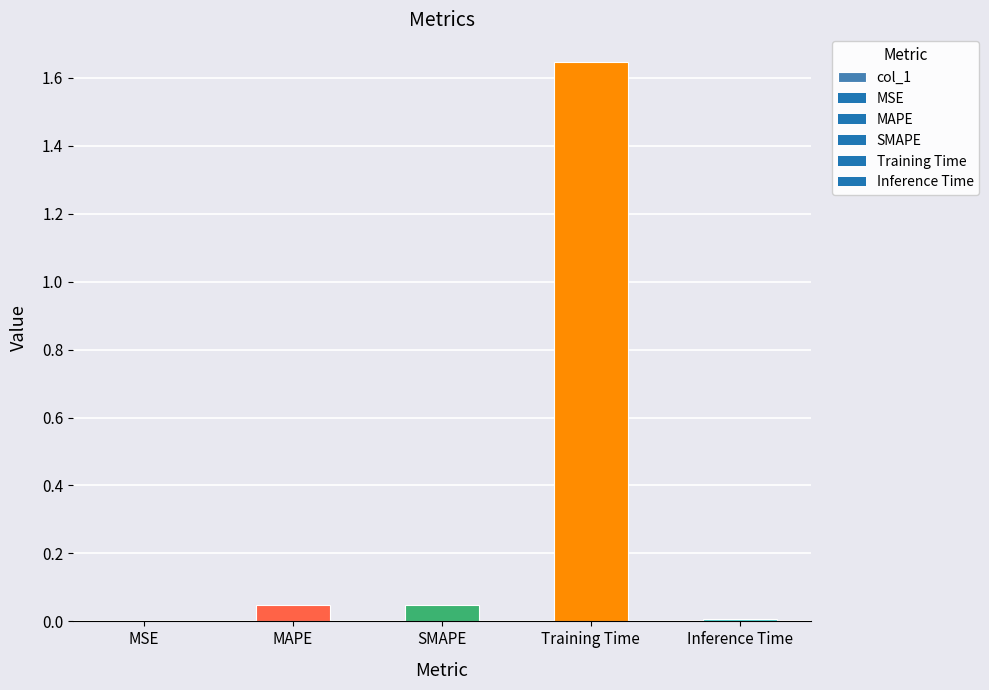

What is the sum of all values?

1.8